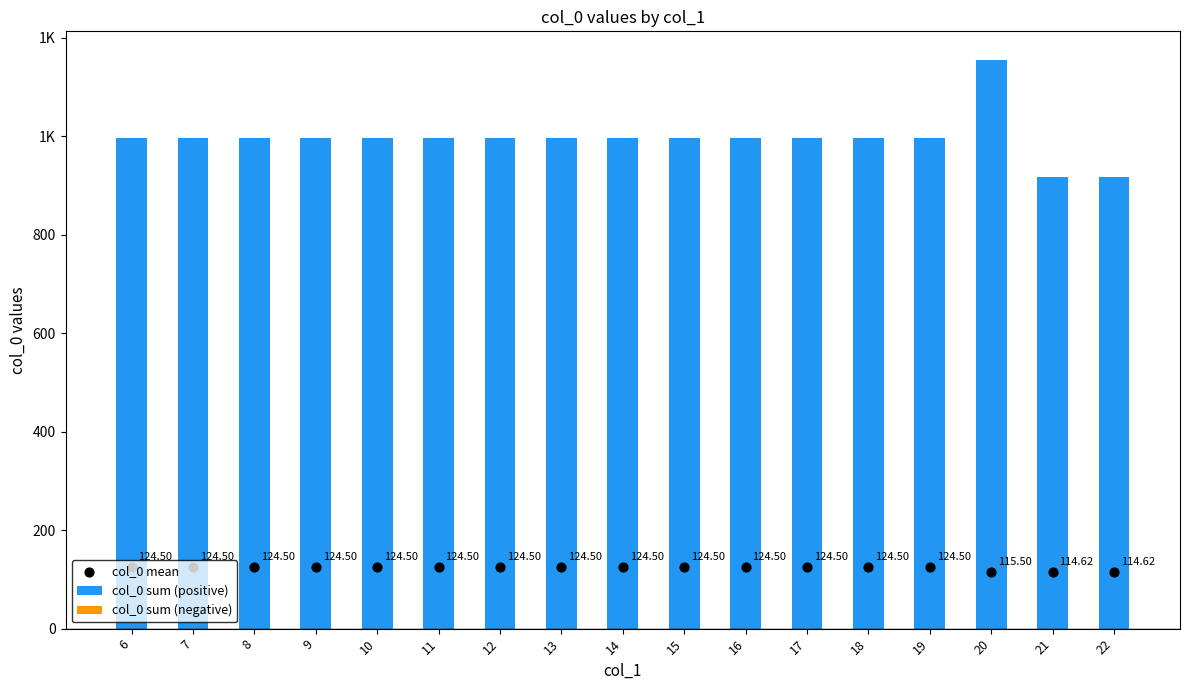

At which category is the sum across all series the highest?

20